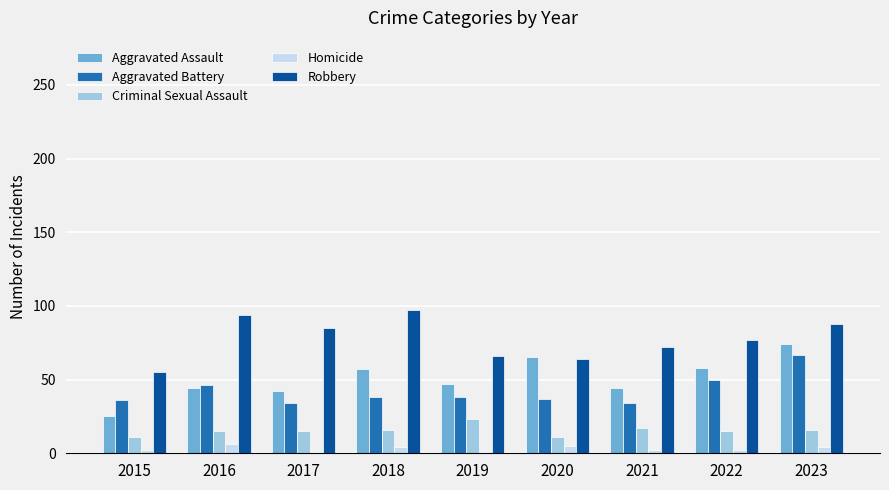

Read the Criminal Sexual Assault value at 2022.

15